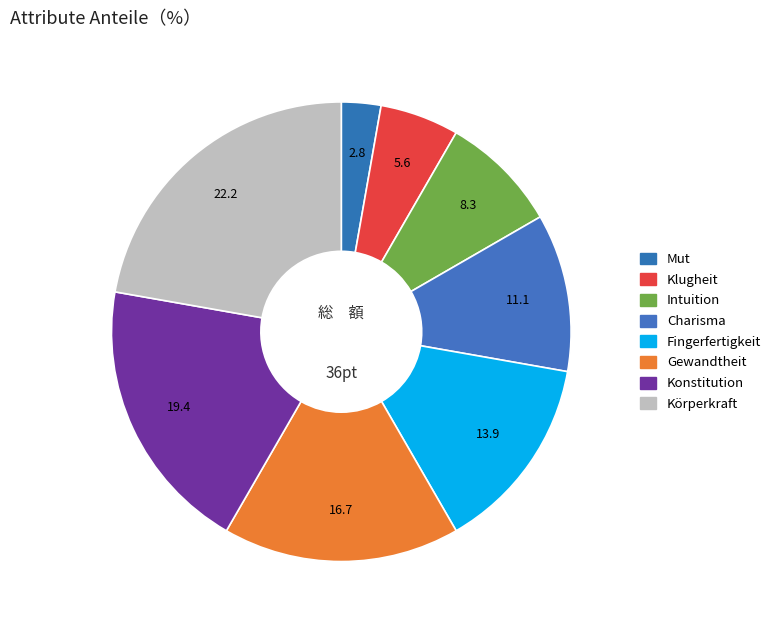

How much of the chart is everything except Klugheit?

94.4%